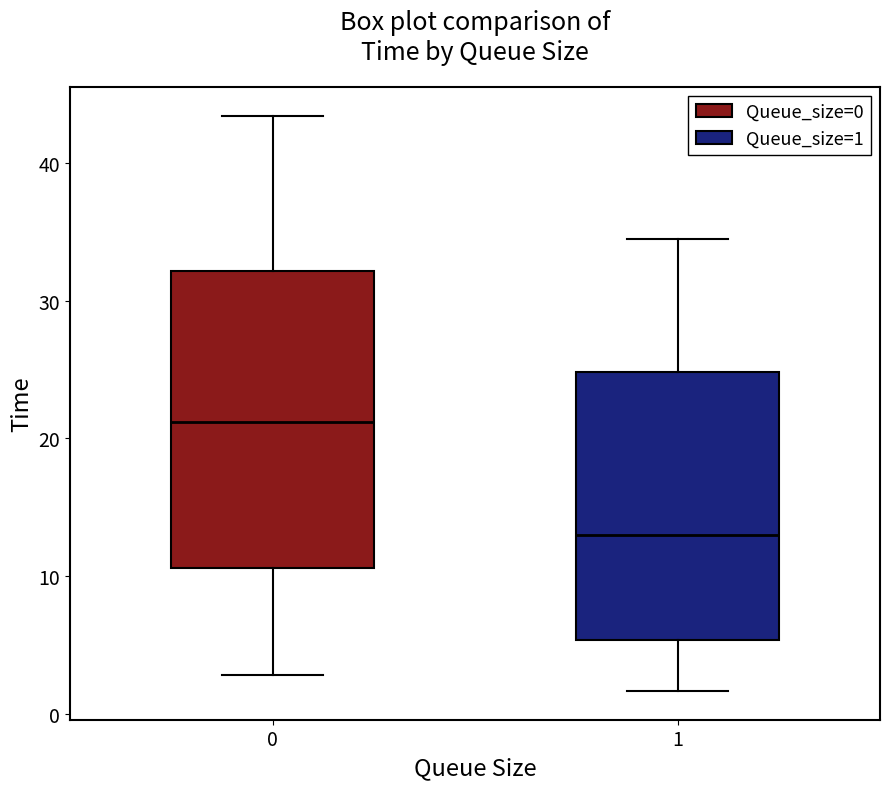

Which box's median line is the highest?

0